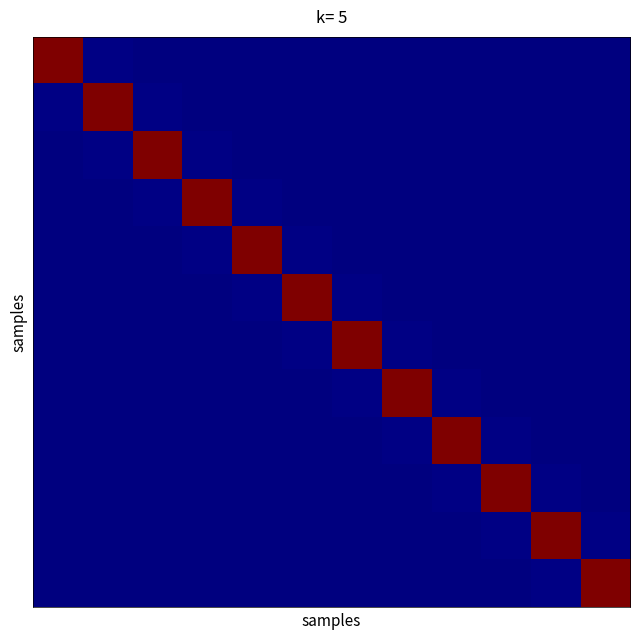

At how many categories does at least one series exceed 0?

12